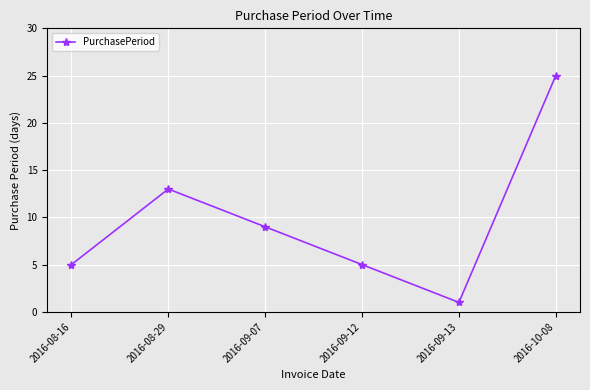

Approximately how many times larger is the value at 2016-08-16 compared to 2016-09-12?

1.0